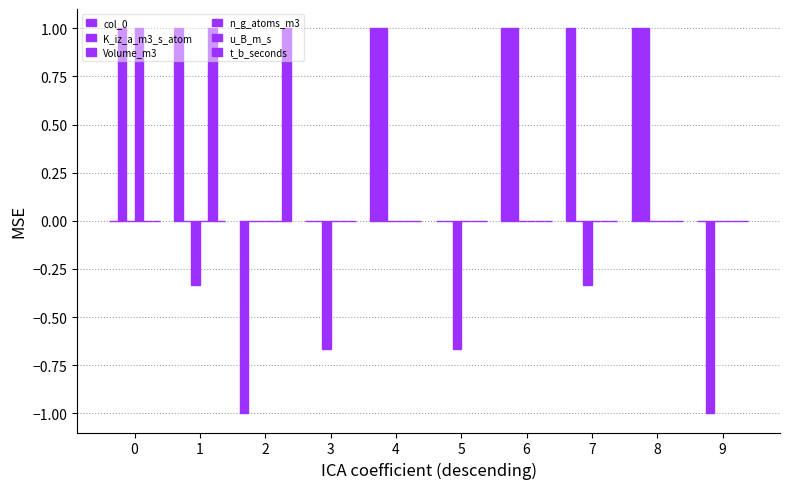

How many groups of bars are there?

10